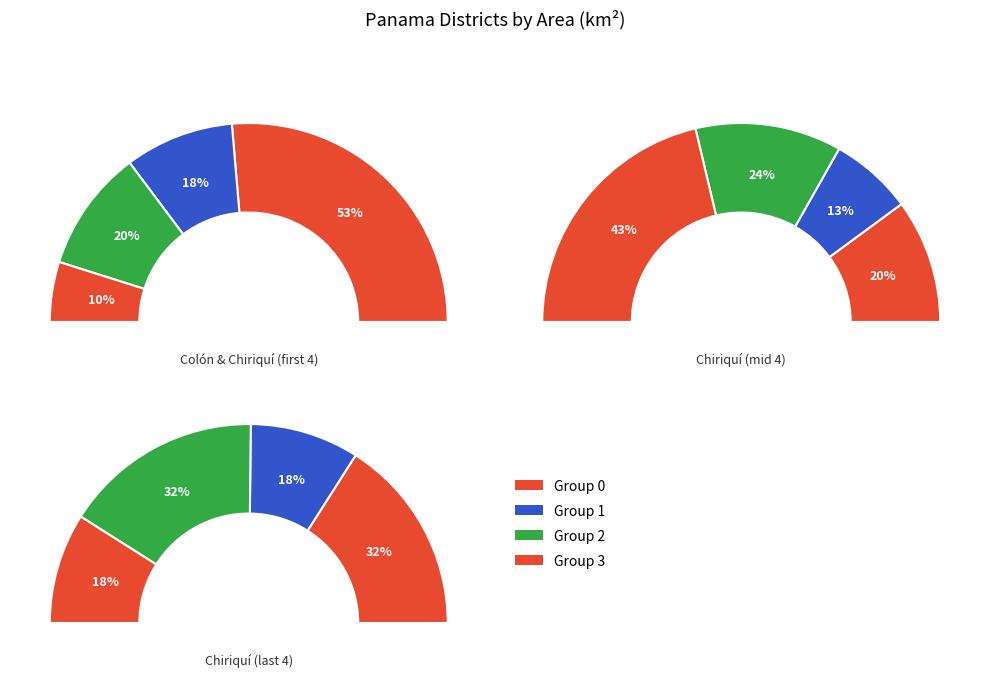

Which slice is the largest?

Colón District